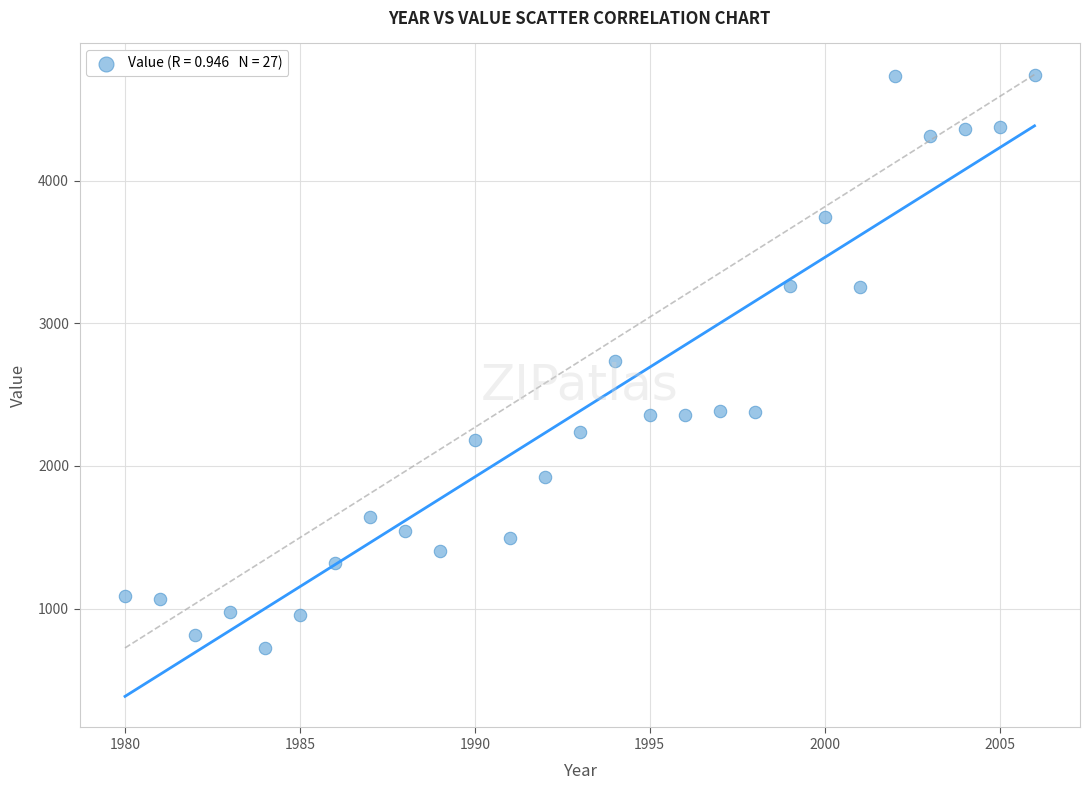

What is the range of X values (max minus min)?

26